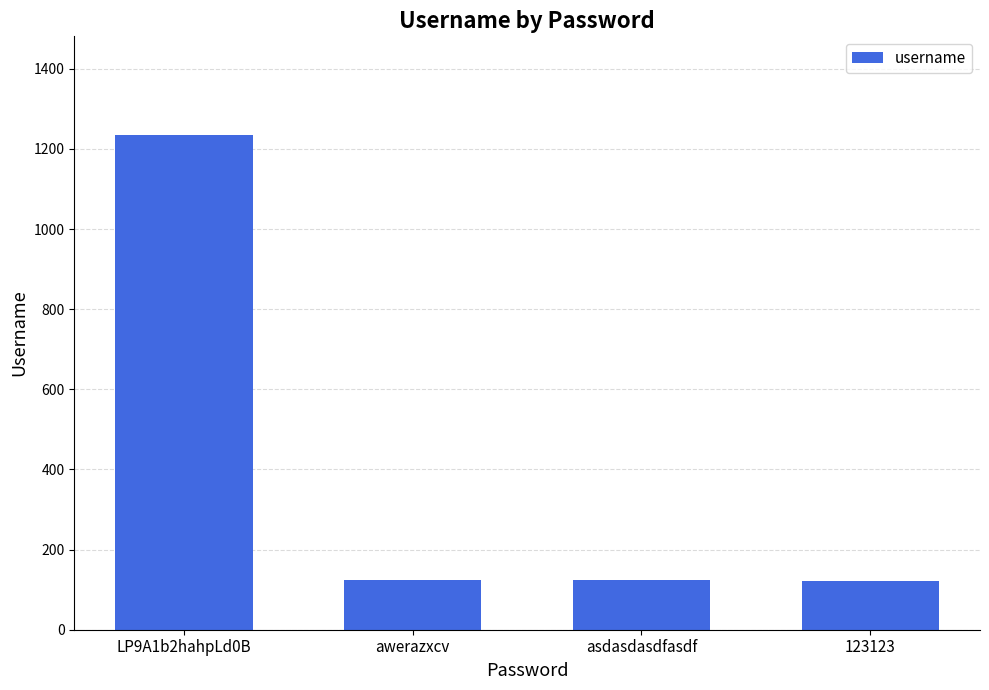

Approximately how many times larger is the value at LP9A1b2hahpLd0B compared to 123123?

10.1